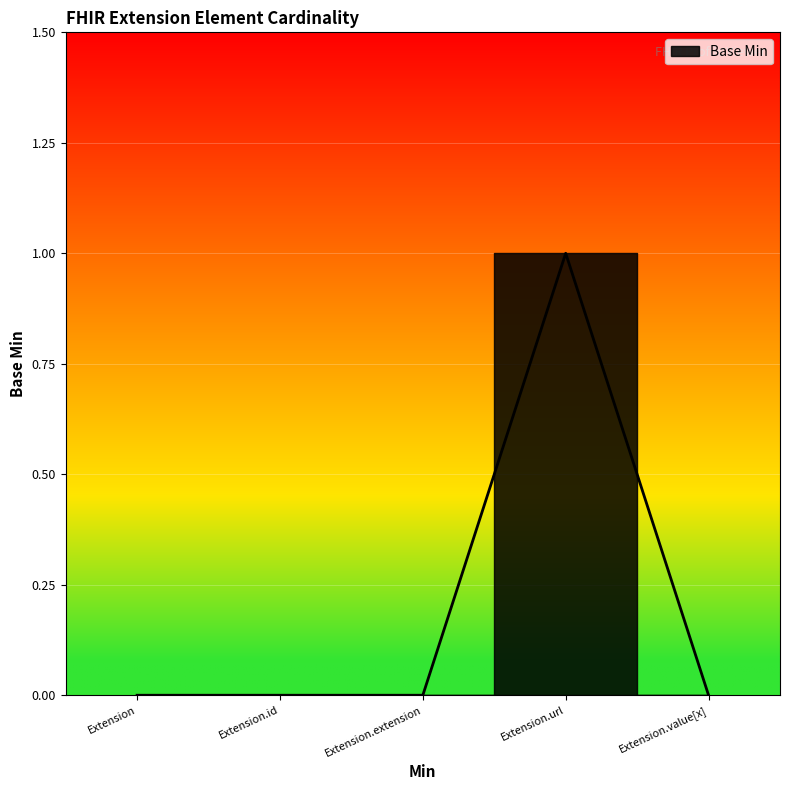

List the labels in order of value, largest first.

Extension.url, Extension, Extension.id, Extension.extension, Extension.value[x]